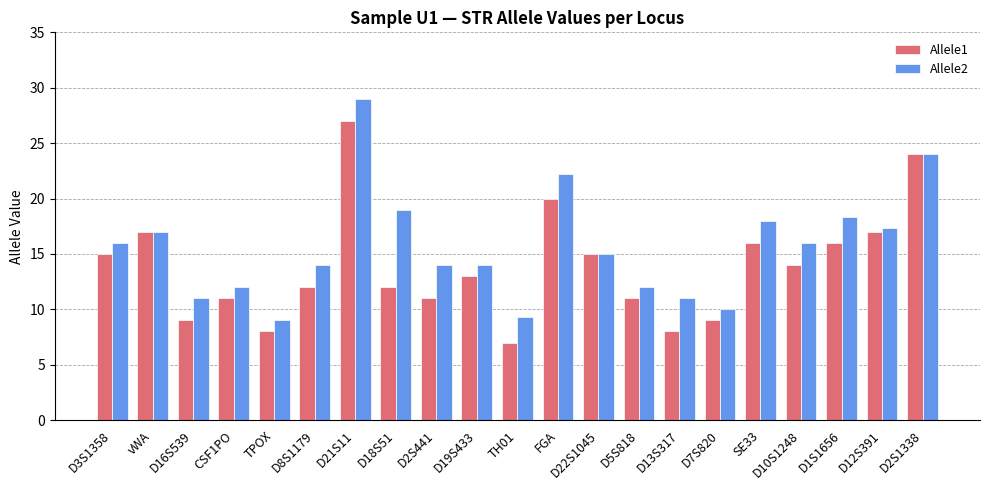

At which category is the sum across all series the highest?

D21S11